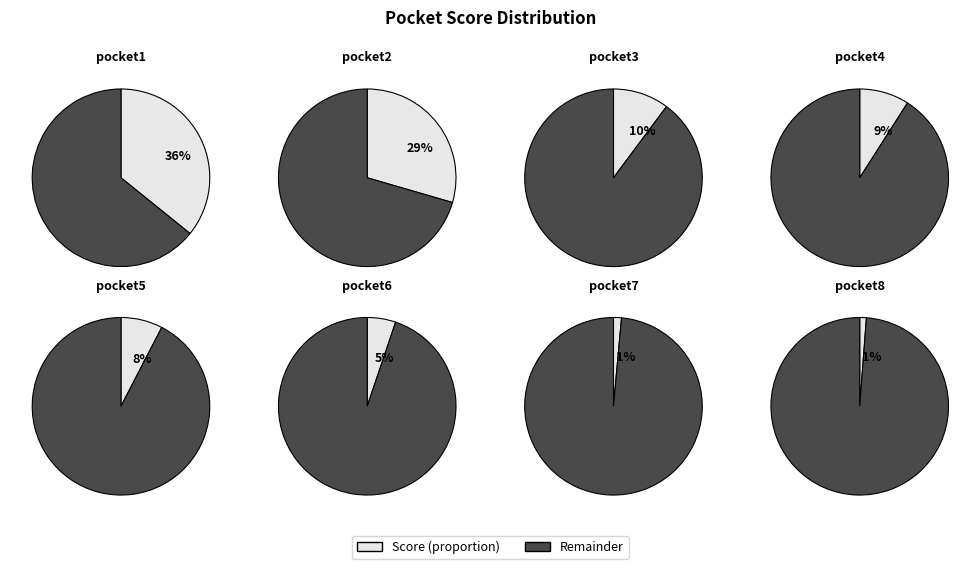

Is pocket6 the majority of the pie?

No